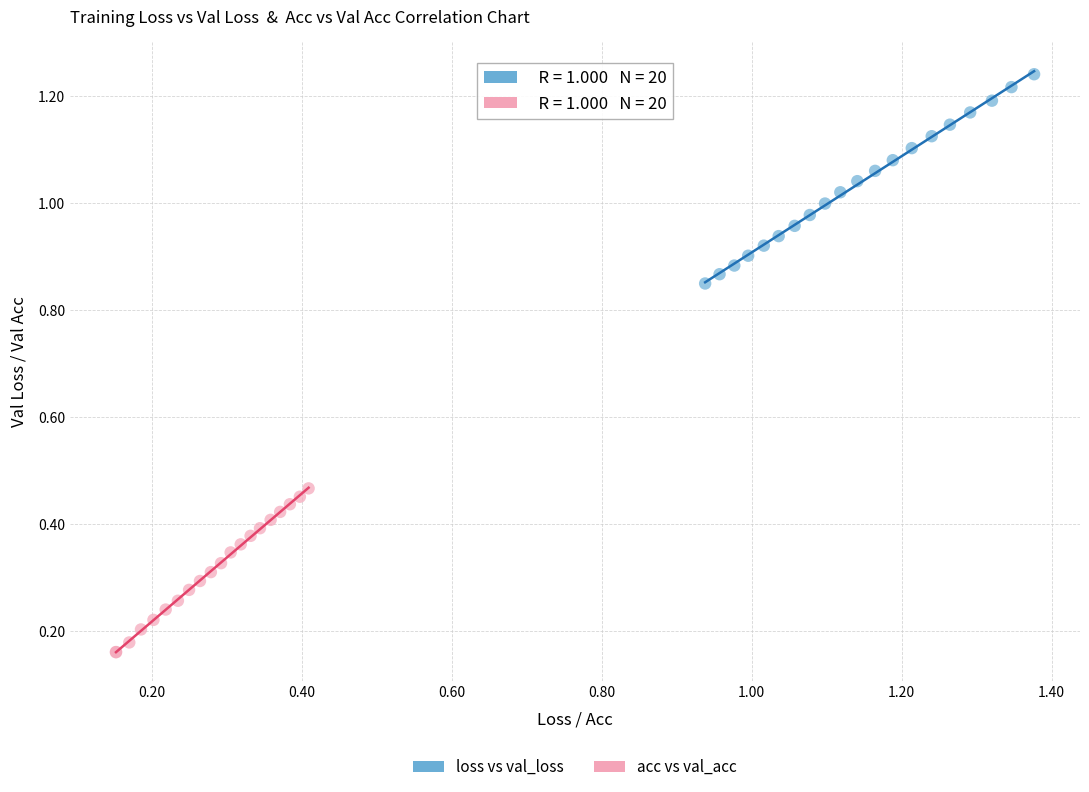

Which series reaches the minimum Y coordinate?

acc vs val_acc